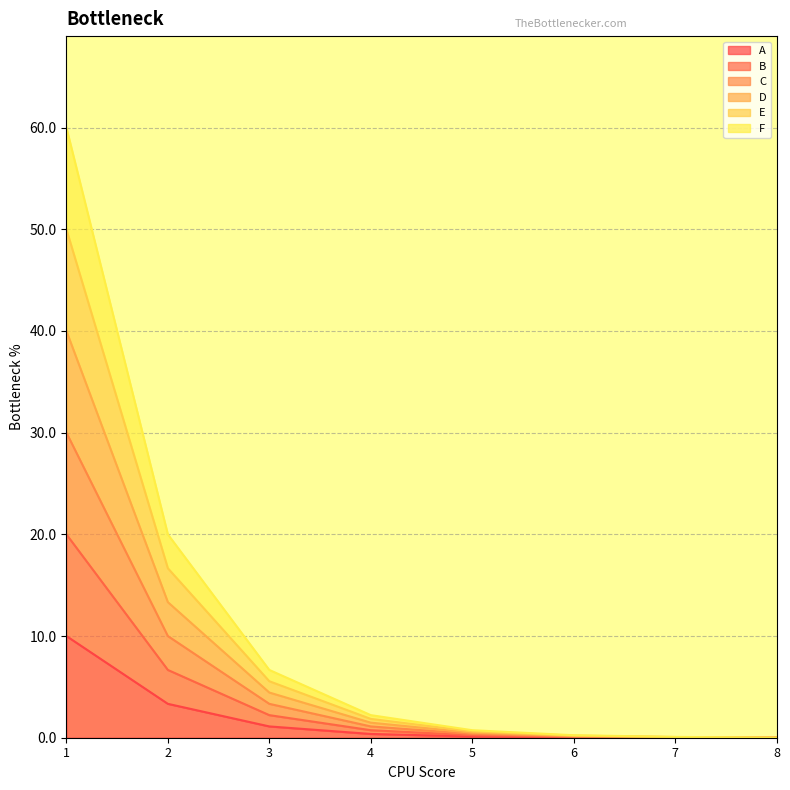

What is the difference between the A values at 5 and 1?

9.9